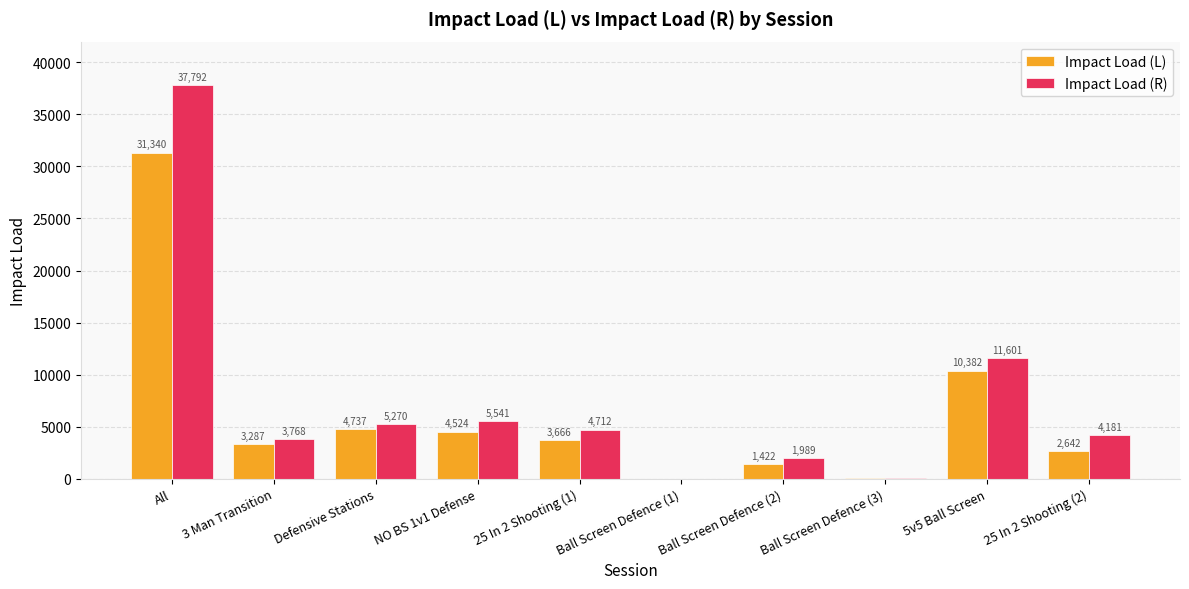

Are the bars grouped side by side (vs. stacked)?

Yes